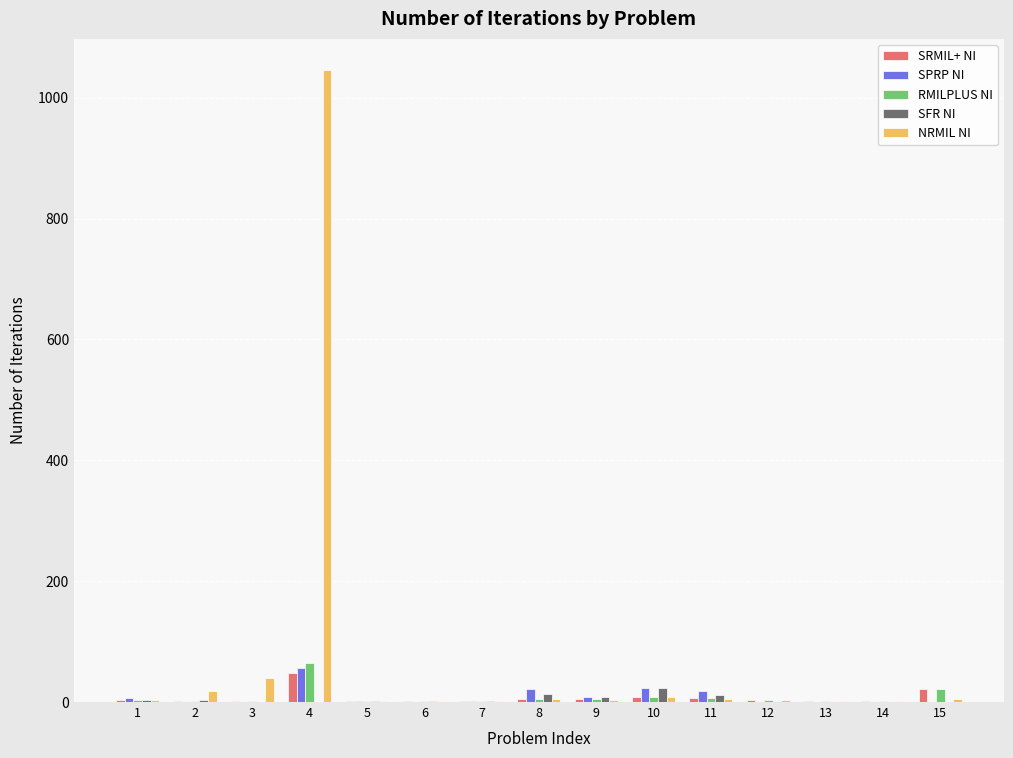

What is the maximum value shown in the chart?

1045